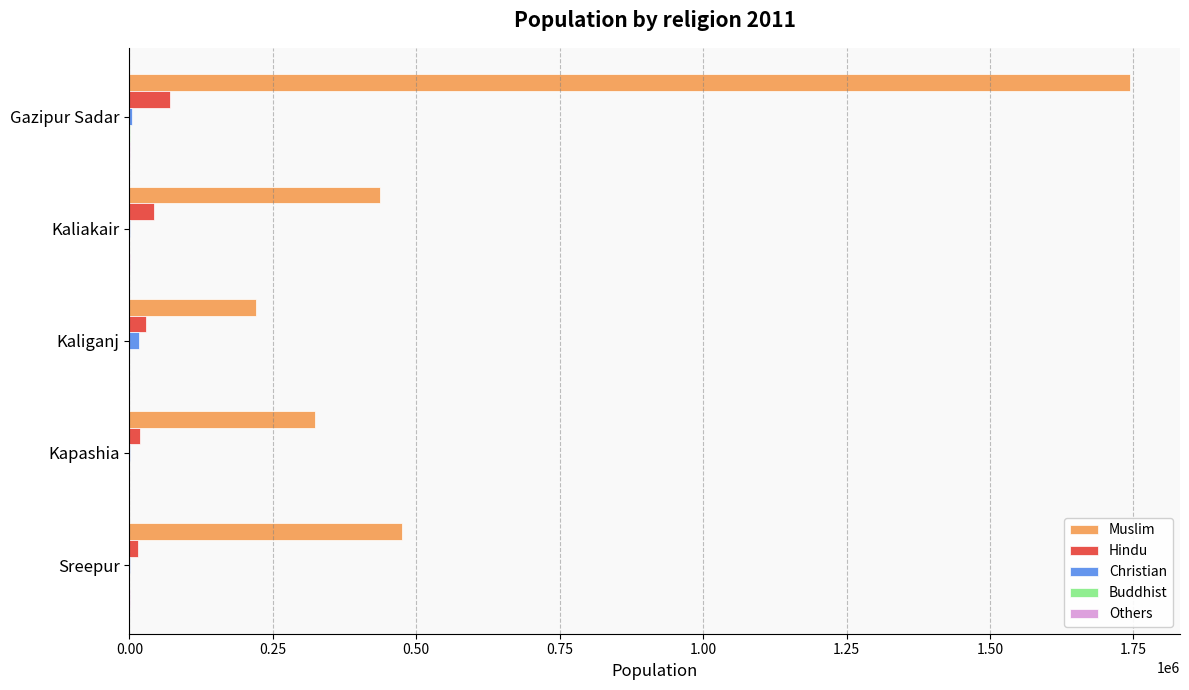

Between Gazipur Sadar and Kaliganj, which series saw the biggest shift?

Muslim